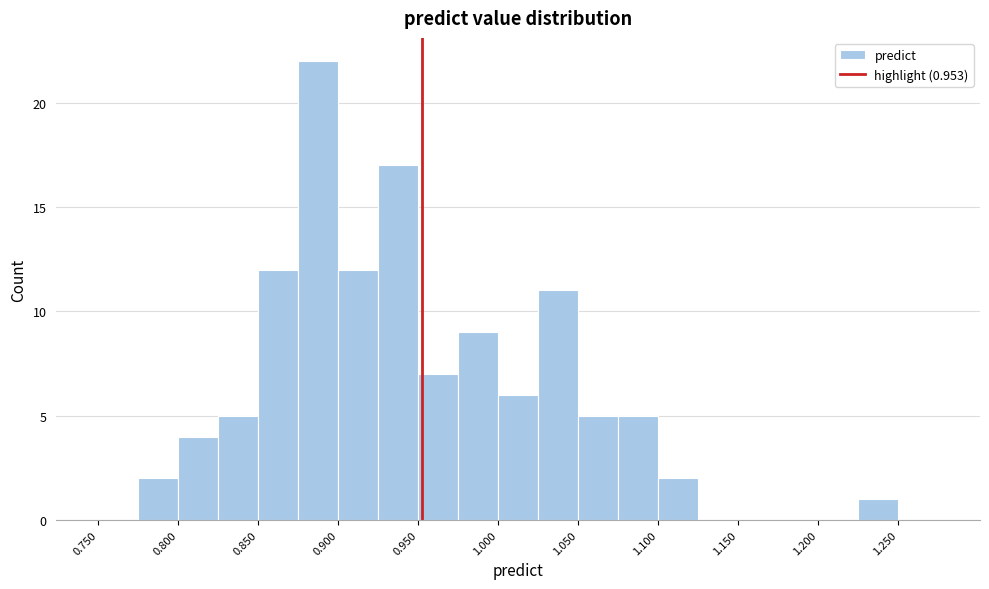

Which range on the x-axis has the tallest bar?

0.875 to 0.900